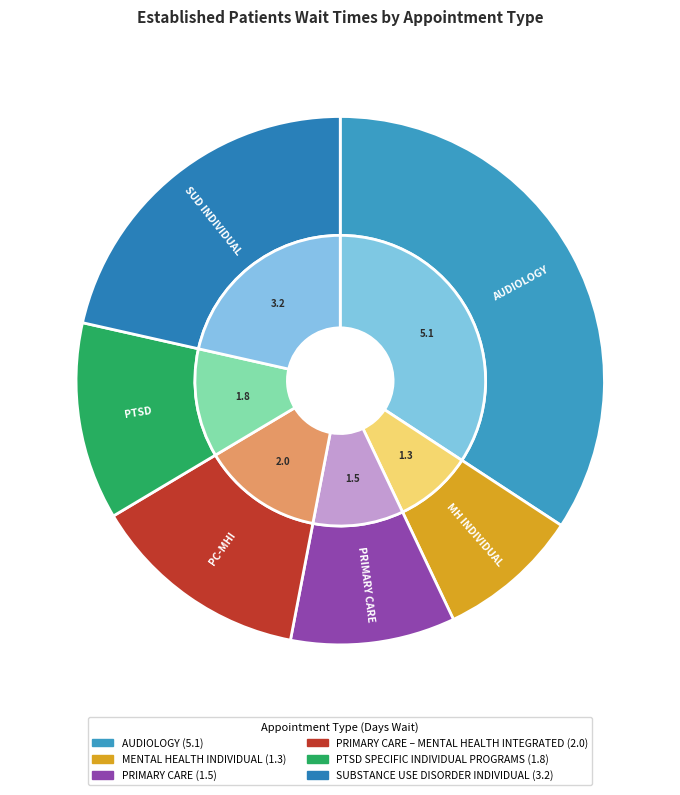

What percentage is NOT represented by SUBSTANCE USE DISORDER INDIVIDUAL?

78.5%